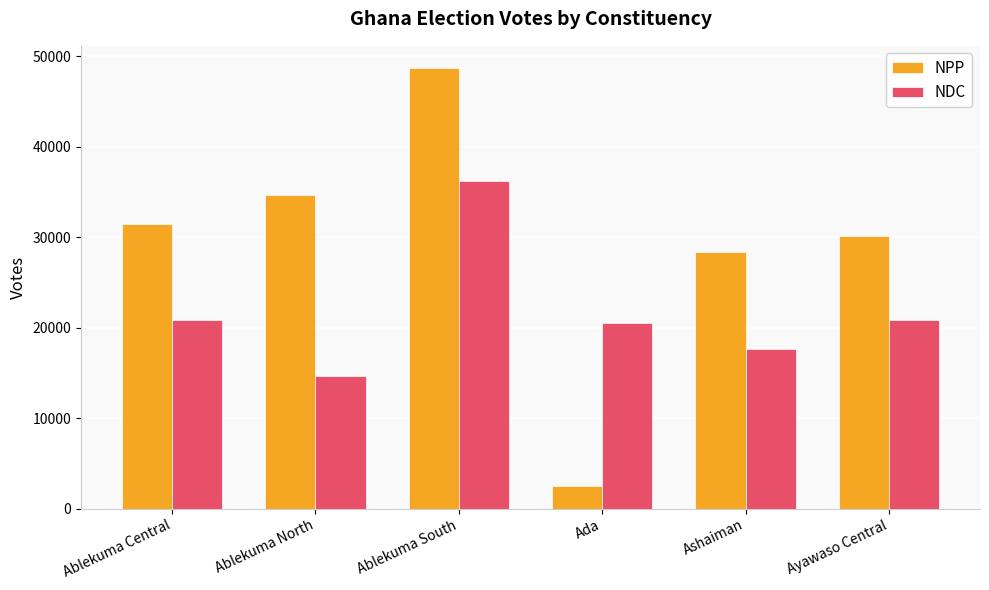

How many series are shown in this chart?

2